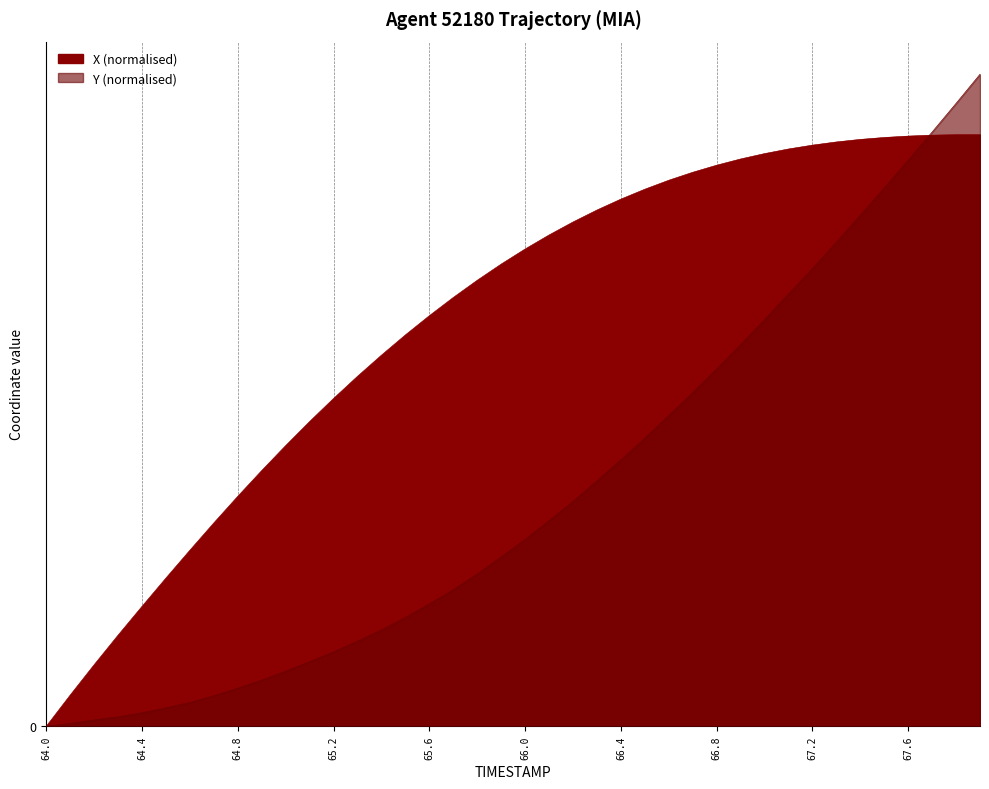

What are all the series names shown in the legend?

X, Y